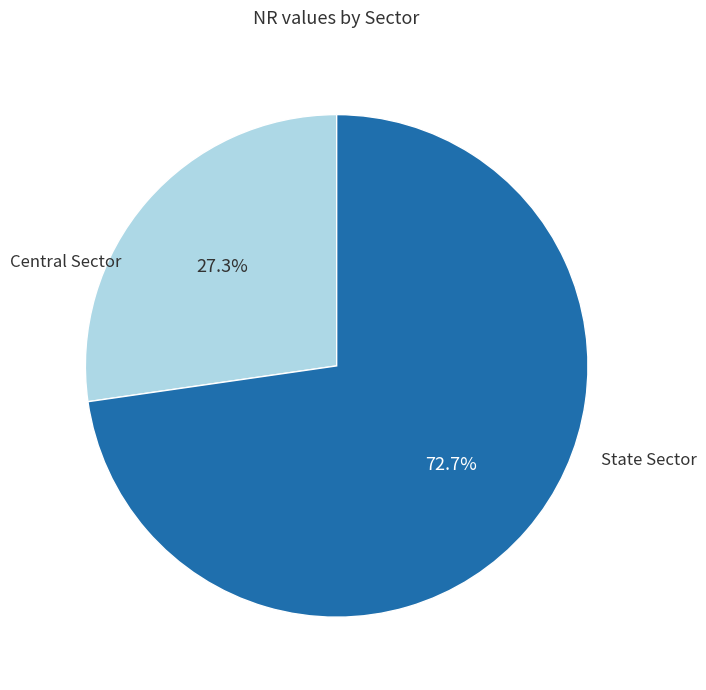

To the nearest percent, what is the difference between the largest and smallest slice percentages?

45%